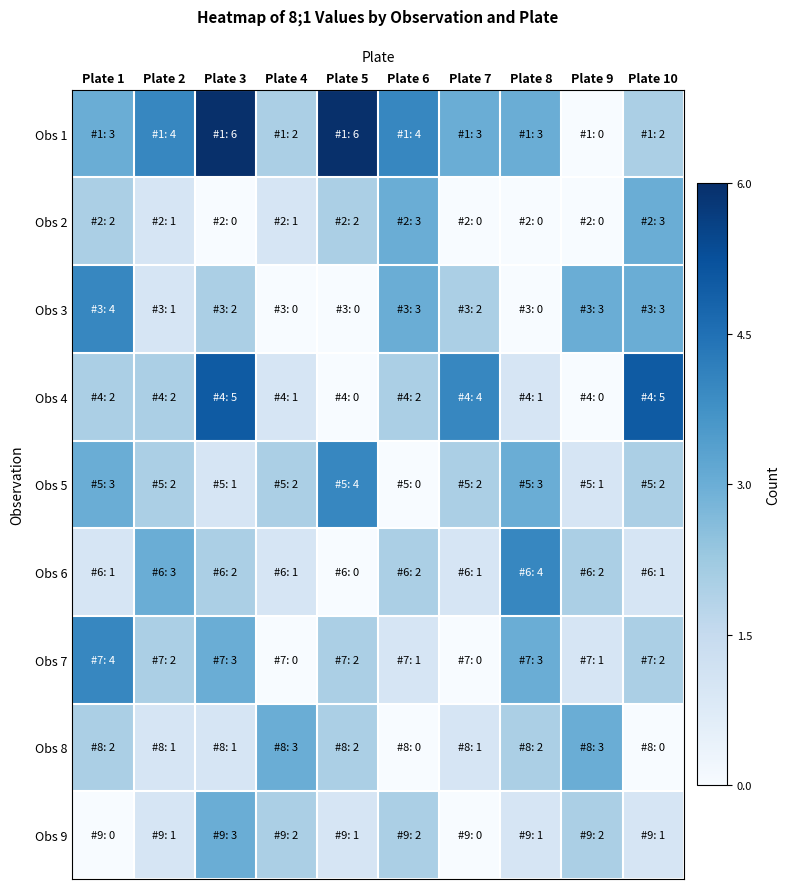

At Plate 6, list the series in order from smallest to largest.

Obs 5, Obs 8, Obs 7, Obs 4, Obs 6, Obs 9, Obs 2, Obs 3, Obs 1